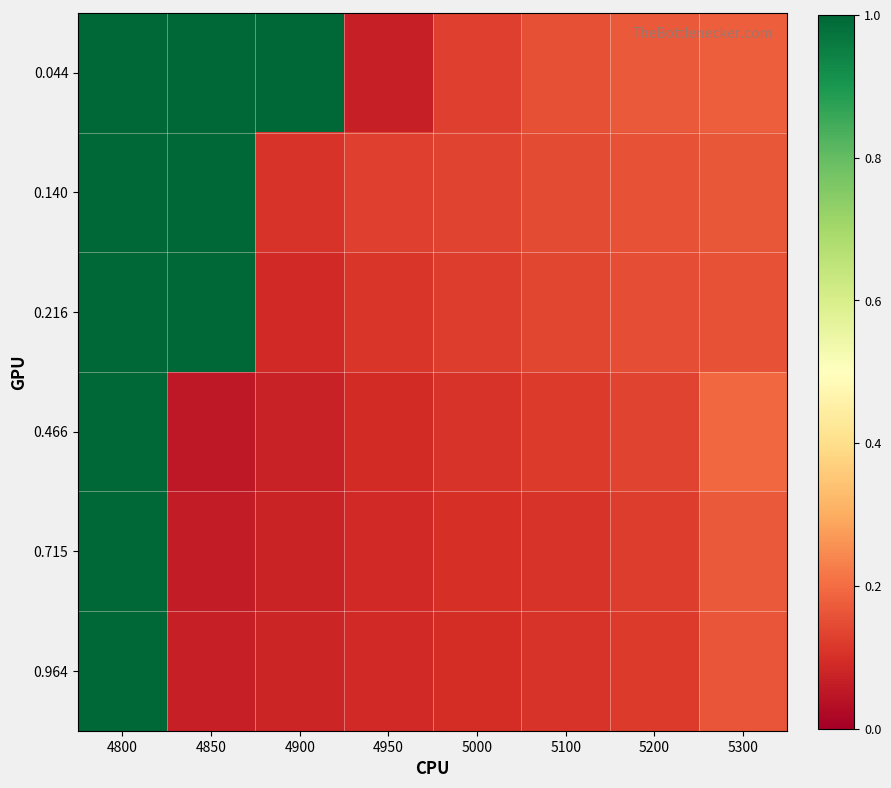

What is the difference between the highest and lowest values at 4850?

0.9